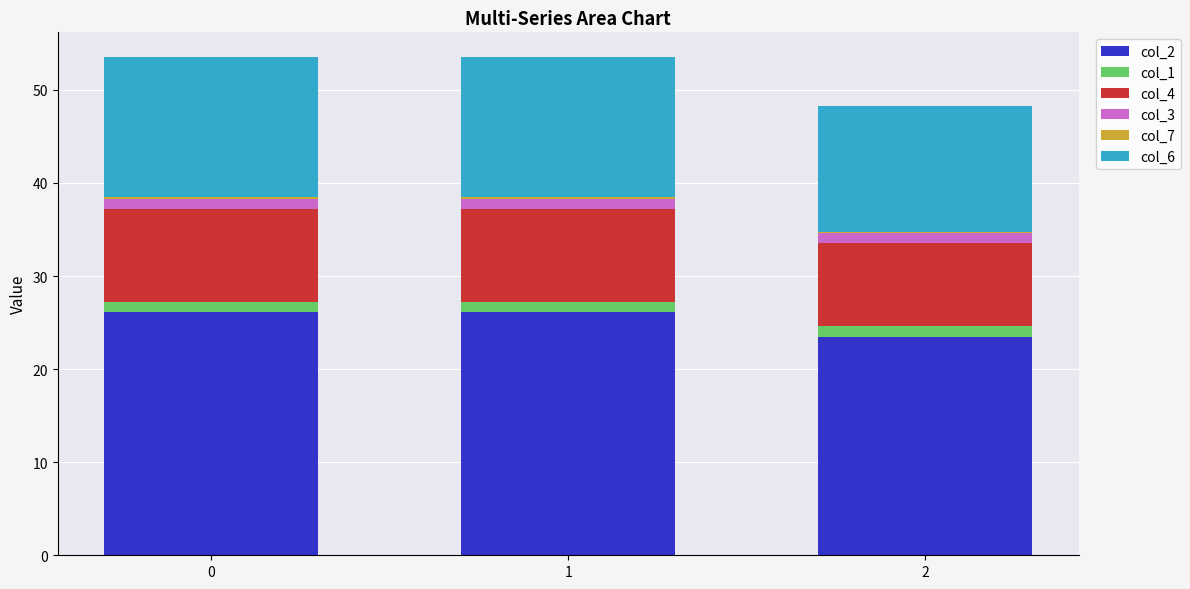

True or false: col_2 has a value of 26.1 at 0.

True